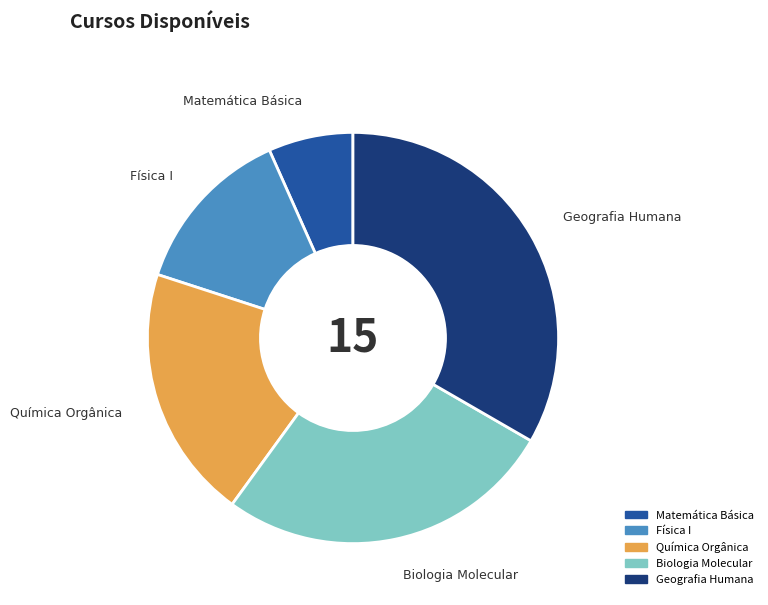

Is it true that Biologia Molecular is 27% of the pie?

True